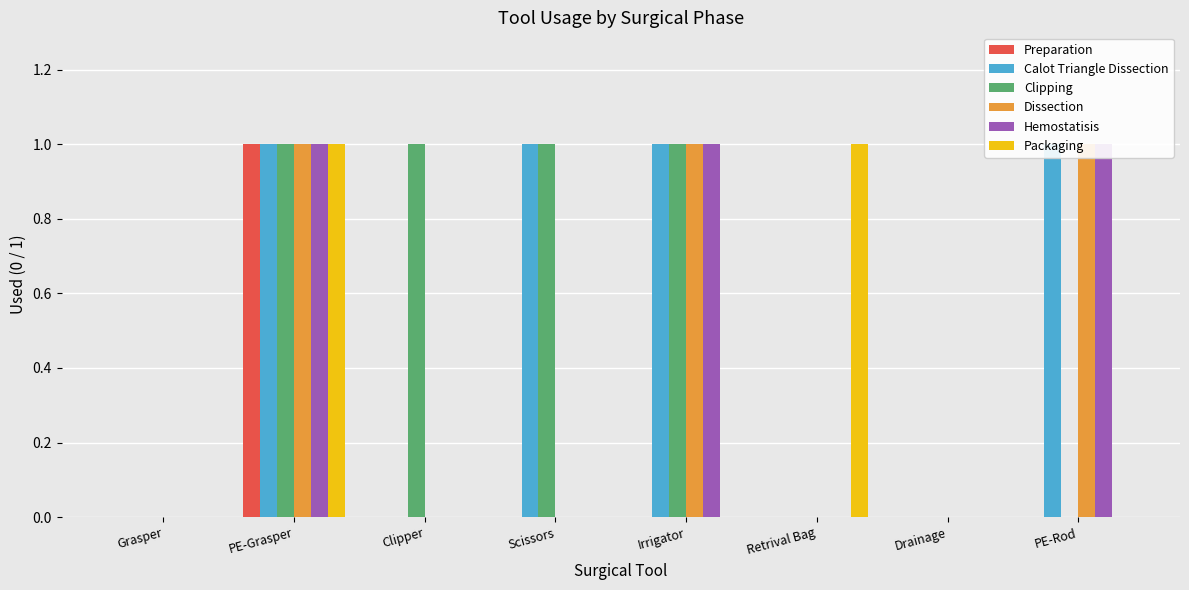

The value of Preparation at Clipper is 0. True or false?

True